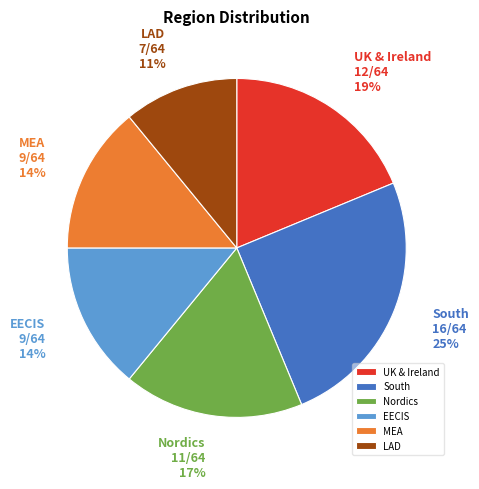

Which has a higher value, EECIS or UK & Ireland?

UK & Ireland